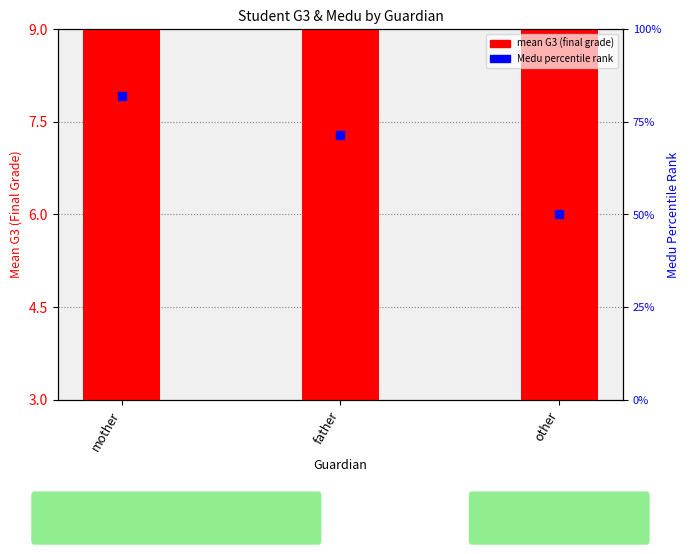

What is the total value across all series at mother?

94.2